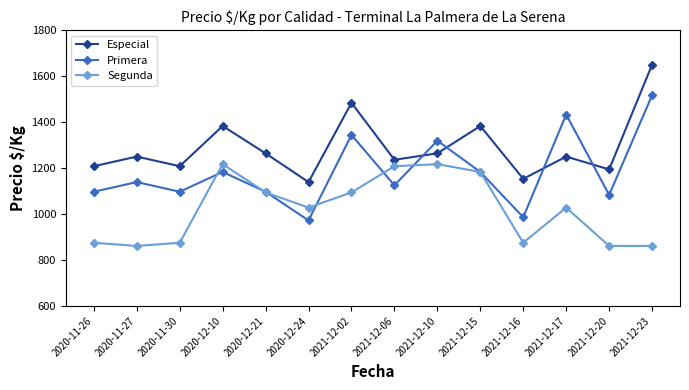

What is the average value of the Segunda series?

1020